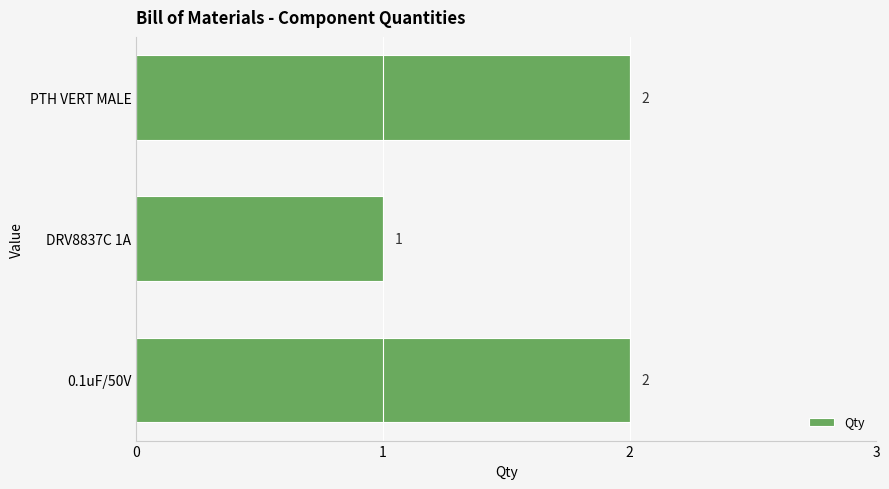

Approximately how many times larger is the value at PTH VERT MALE compared to 0.1uF/50V?

1.0